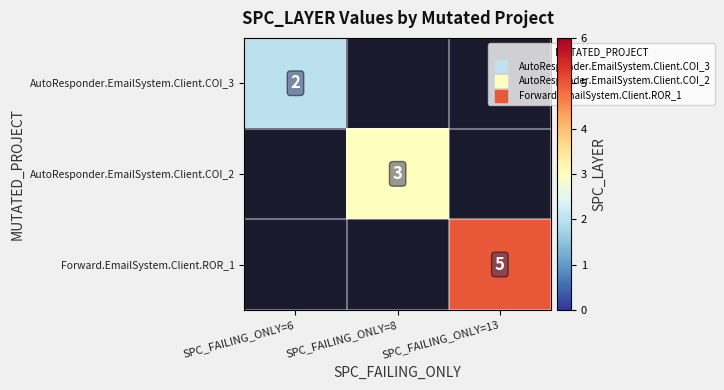

List the series in order of their peak value, highest first.

Forward.EmailSystem.Client.ROR_1, AutoResponder.EmailSystem.Client.COI_2, AutoResponder.EmailSystem.Client.COI_3